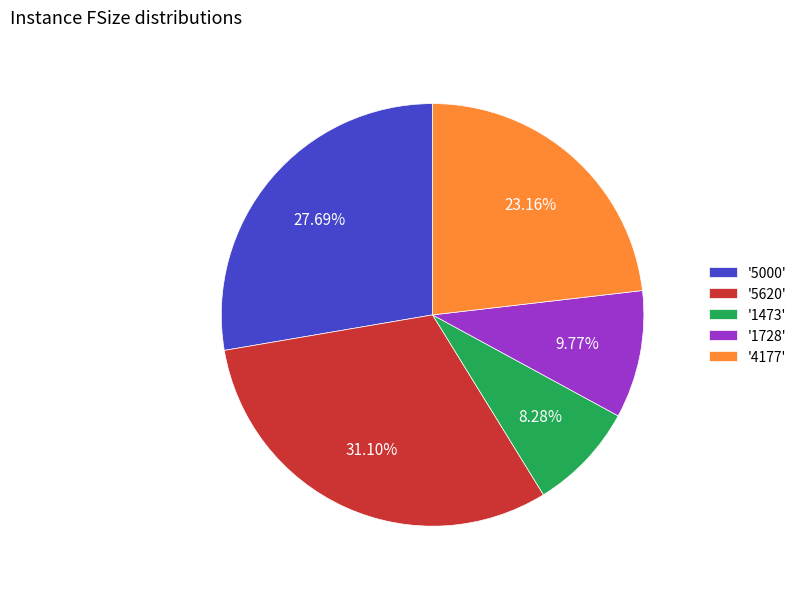

What is the ratio of the value at '1728' to the value at '5620'?

0.3